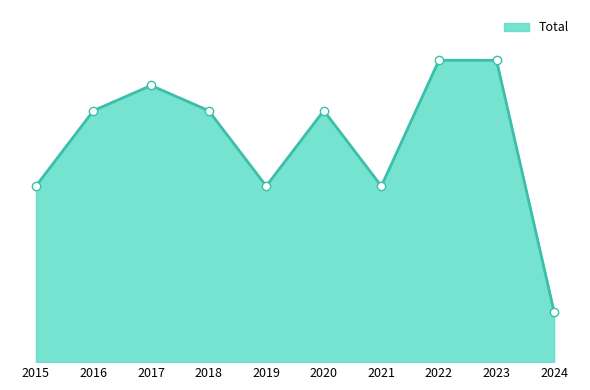

What is the smallest value displayed?

2